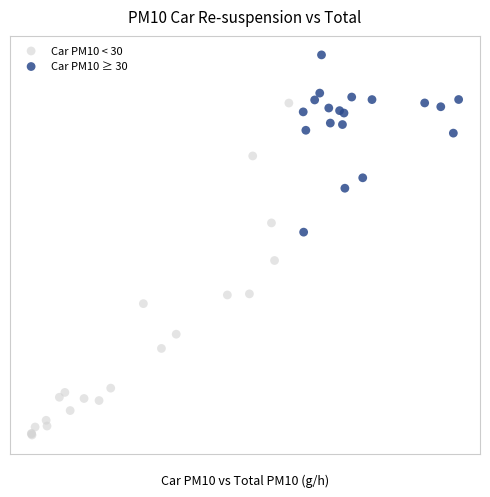

What are all the series names shown in the legend?

Car PM10 < 30, Car PM10 ≥ 30